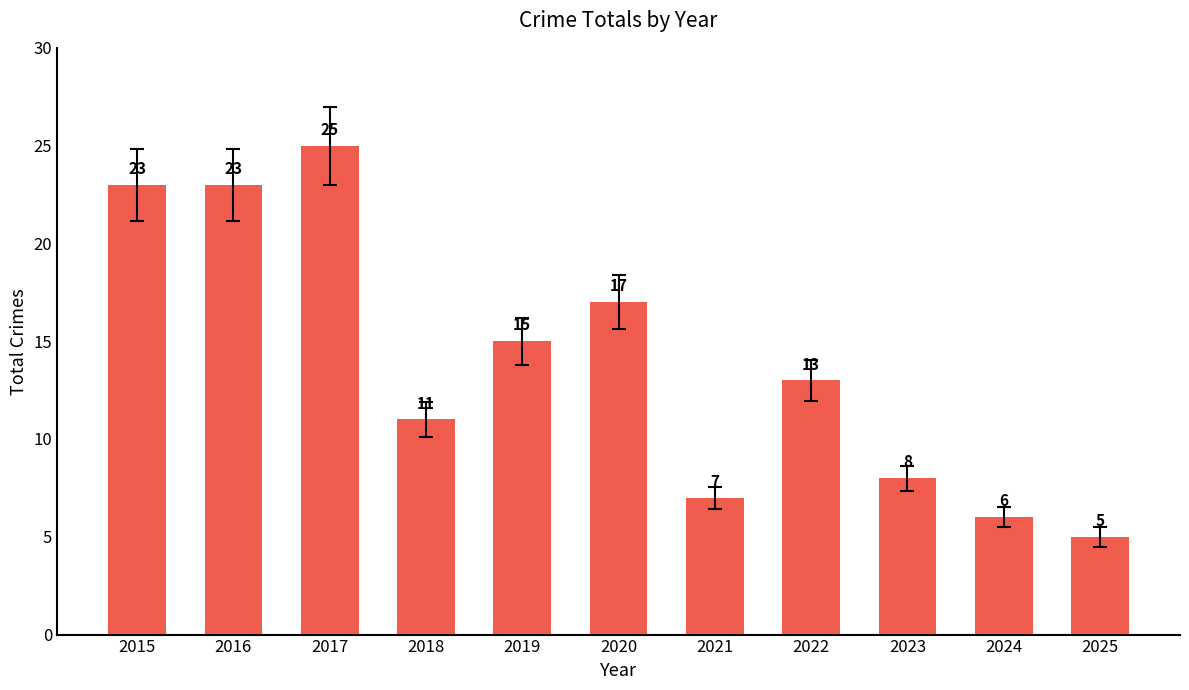

What is the smallest value displayed?

5